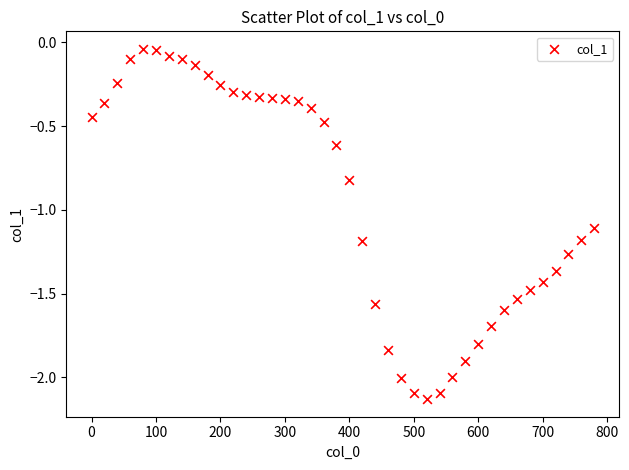

What is the range of X values (max minus min)?

780.0